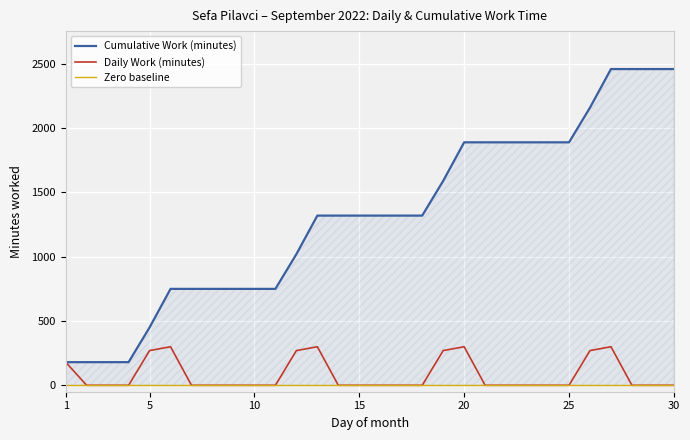

Rank the categories by value from lowest to highest.

2, 3, 4, 7, 8, 9, 10, 11, 14, 15, 16, 17, 18, 21, 22, 23, 24, 25, 28, 29, 30, 1, 5, 12, 19, 26, 6, 13, 20, 27